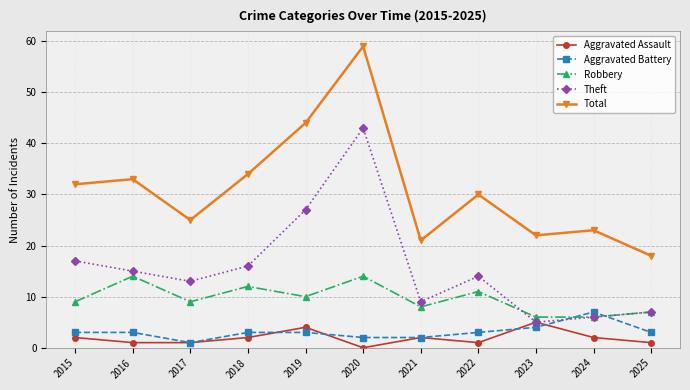

Which series changed the most between 2016 and 2019?

Theft